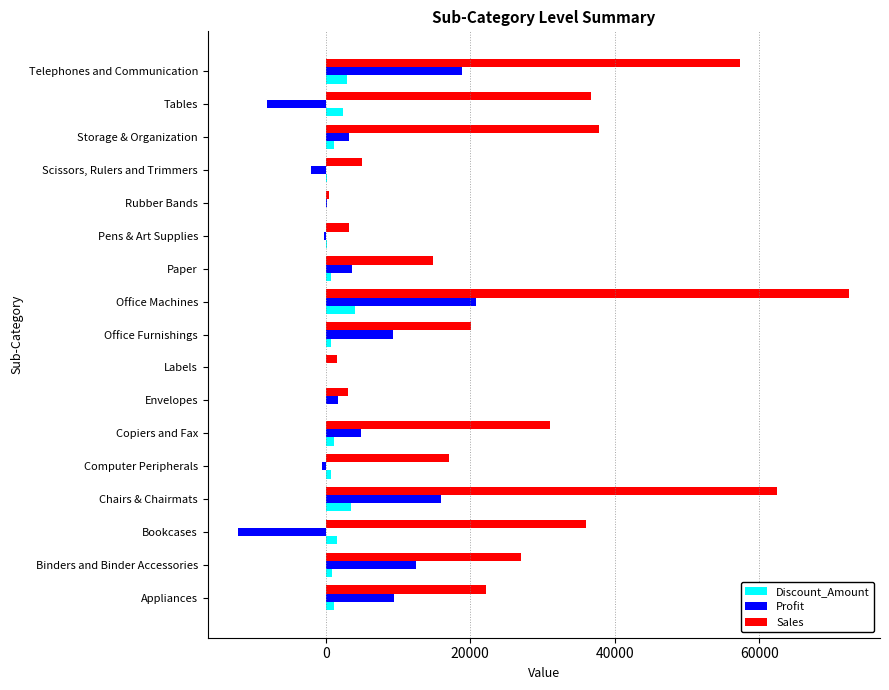

Count the number of categories in the chart.

17